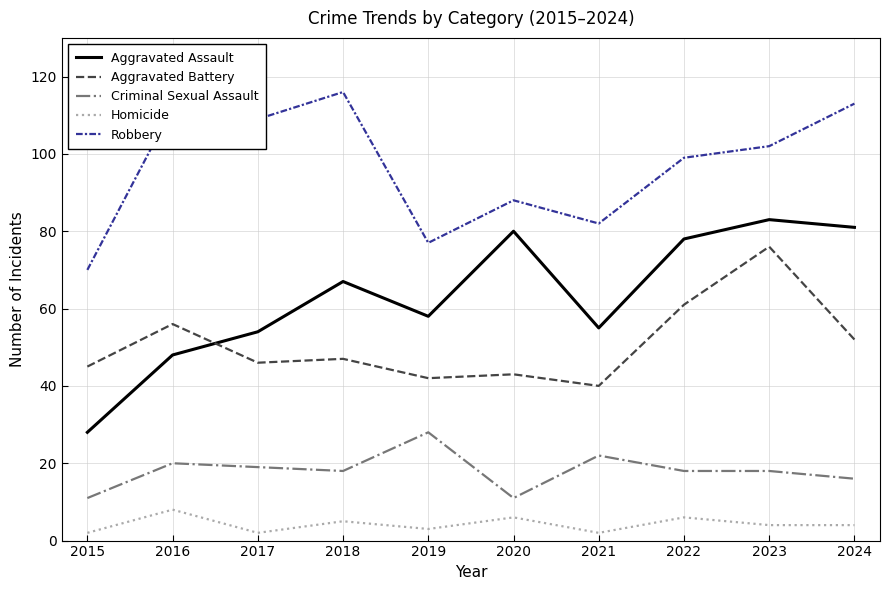

Reading left to right, list all the values displayed in this chart.

Aggravated Assault: 2015=28	2016=48	2017=54	2018=67	2019=58	2020=80	2021=55	2022=78	2023=83	2024=81
Aggravated Battery: 2015=45	2016=56	2017=46	2018=47	2019=42	2020=43	2021=40	2022=61	2023=76	2024=52
Criminal Sexual Assault: 2015=11	2016=20	2017=19	2018=18	2019=28	2020=11	2021=22	2022=18	2023=18	2024=16
Homicide: 2015=2	2016=8	2017=2	2018=5	2019=3	2020=6	2021=2	2022=6	2023=4	2024=4
Robbery: 2015=70	2016=112	2017=109	2018=116	2019=77	2020=88	2021=82	2022=99	2023=102	2024=113